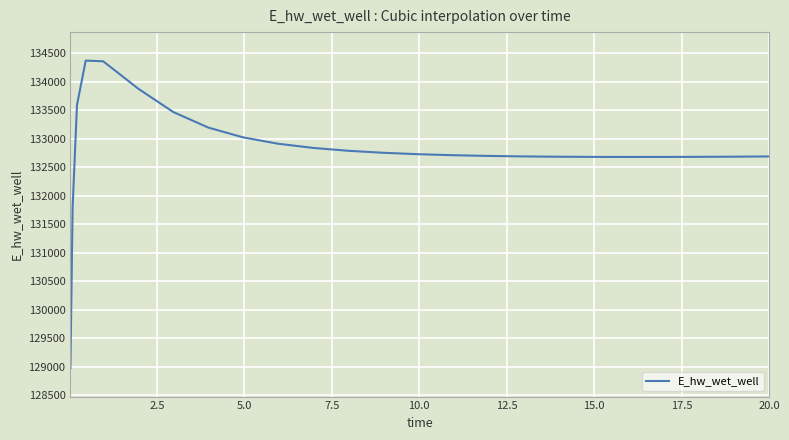

What is the minimum value shown in the chart?

128975.3